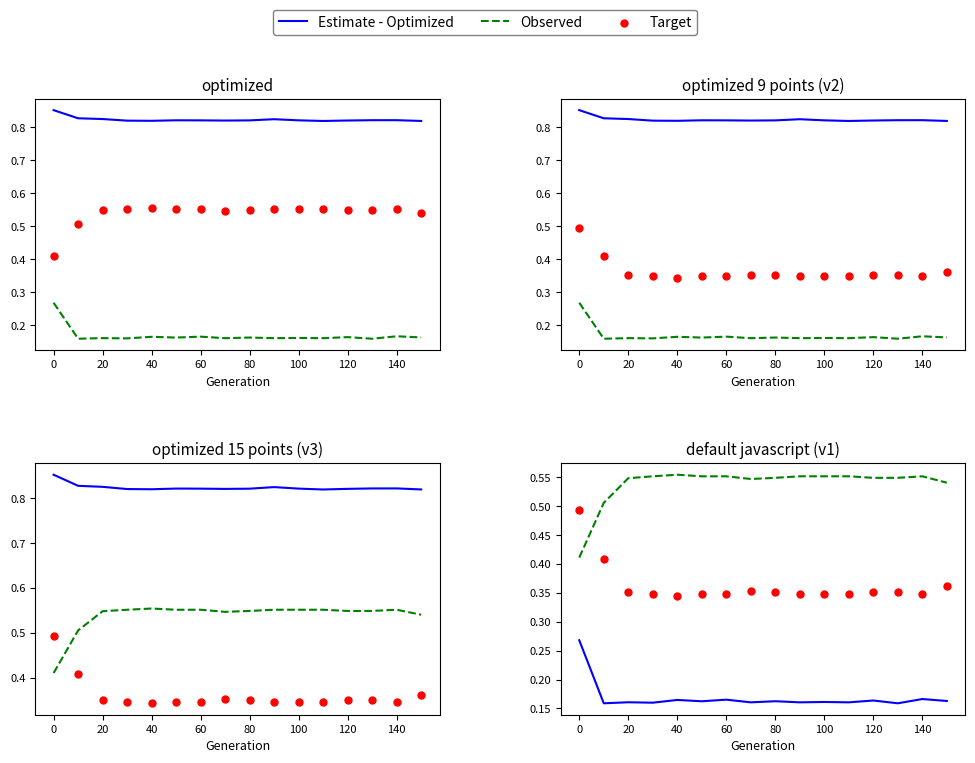

Which series has the widest spread of Y values?

Target